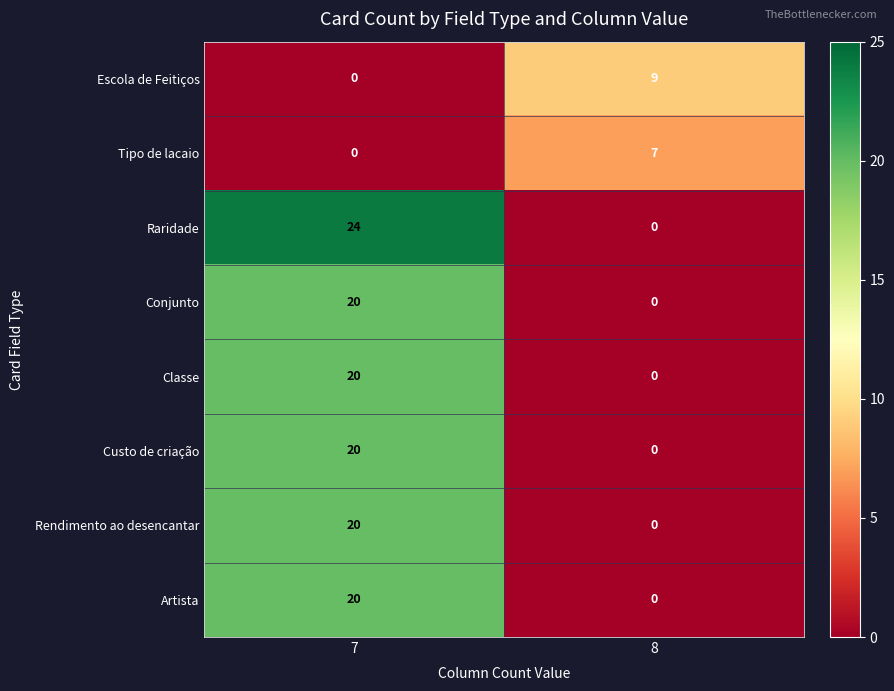

What is the sum of the Classe values at 8 and 7?

20